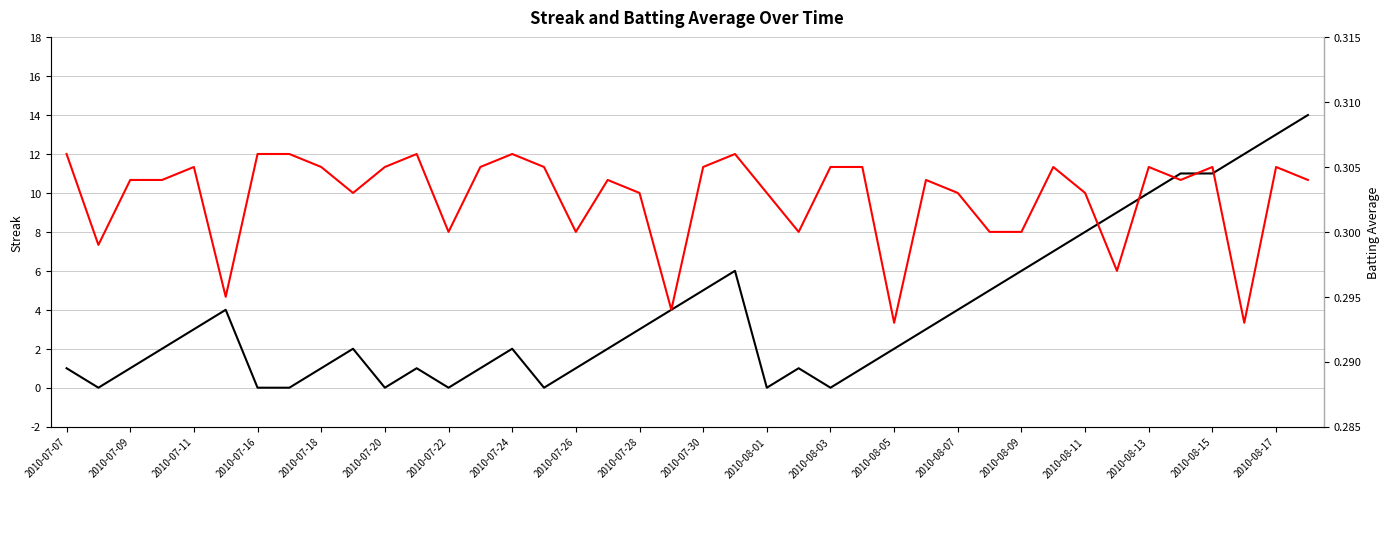

Does the chart display data point markers on the line(s)?

No